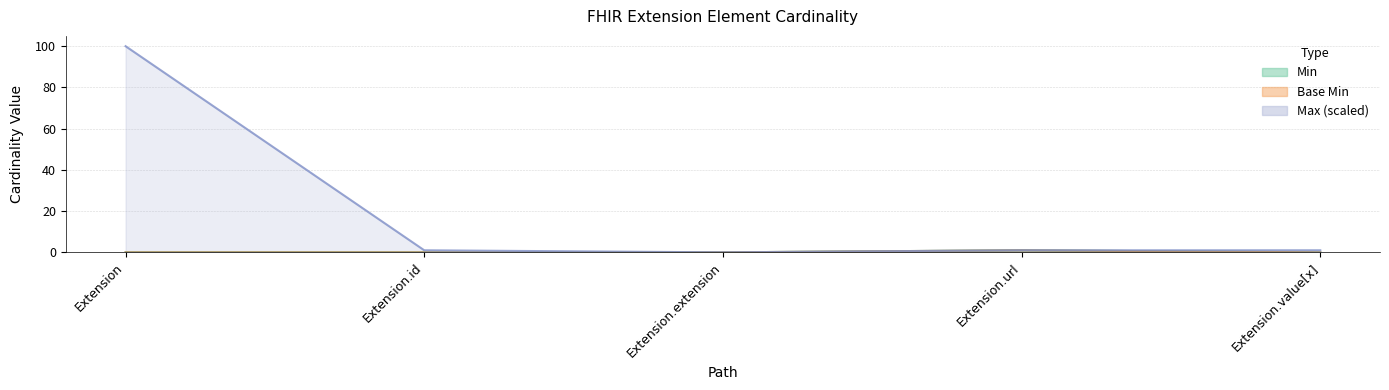

How many categories are shown in the chart?

5